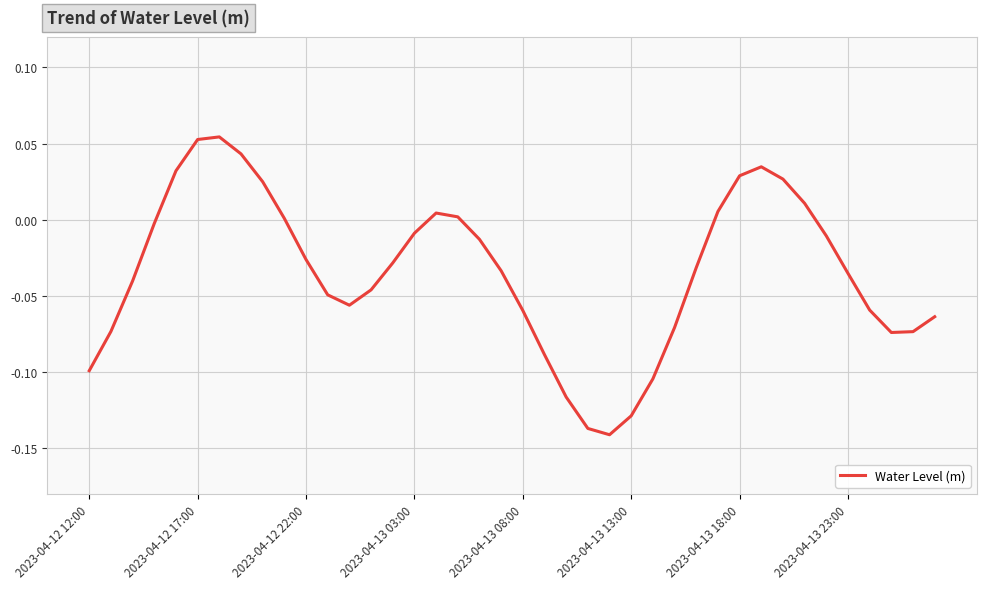

True or false: there are more than 0 points higher than both neighbors.

True